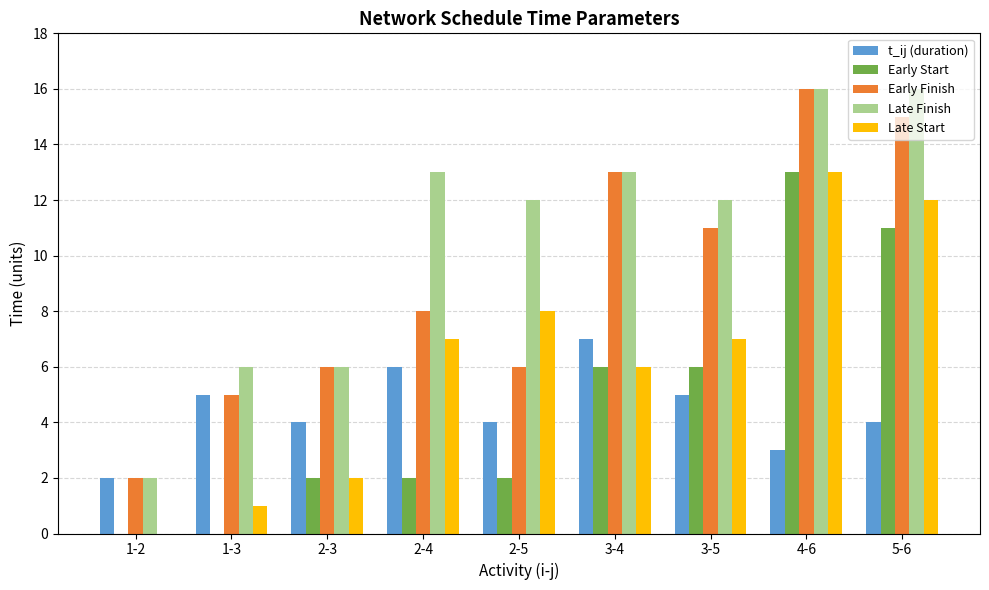

At which category is the sum across all series the highest?

4-6